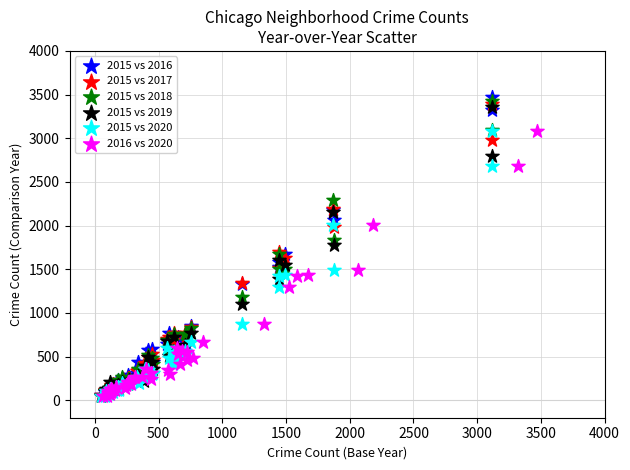

Which series has the widest spread of Y values?

2015 vs 2016